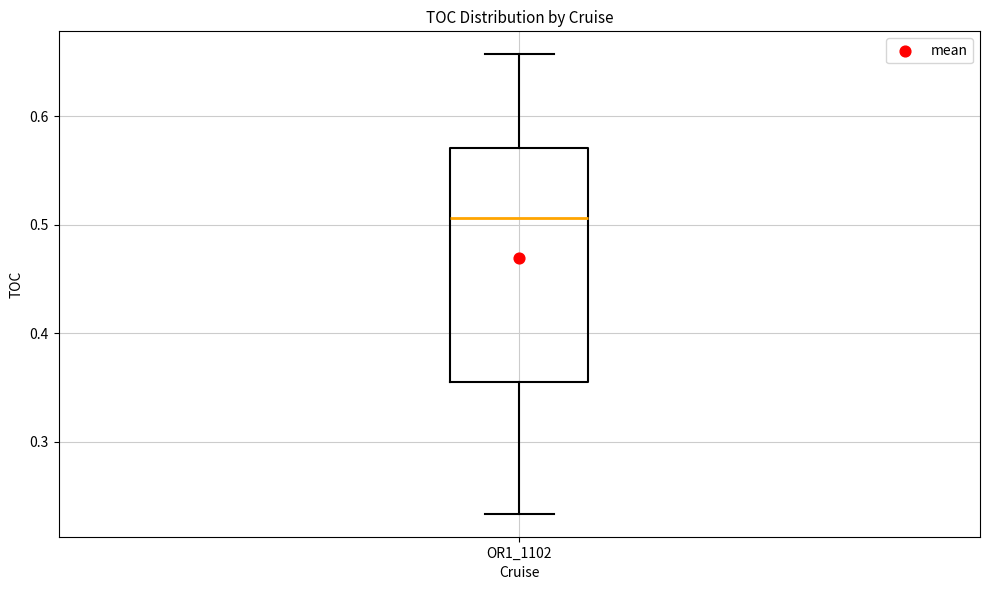

Where does the median line of the box for OR1_1102 sit on the y-axis? The values are not printed on the chart, so give them approximately, as read against the axis.

0.51